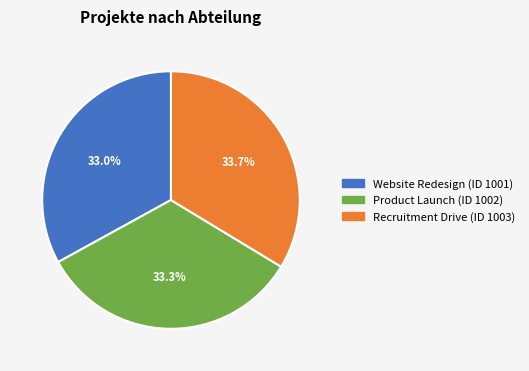

Is there a majority slice in this chart?

No